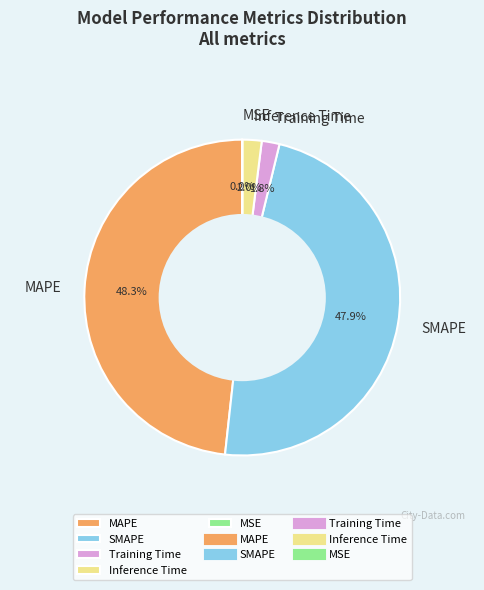

Does any single category account for the majority?

No